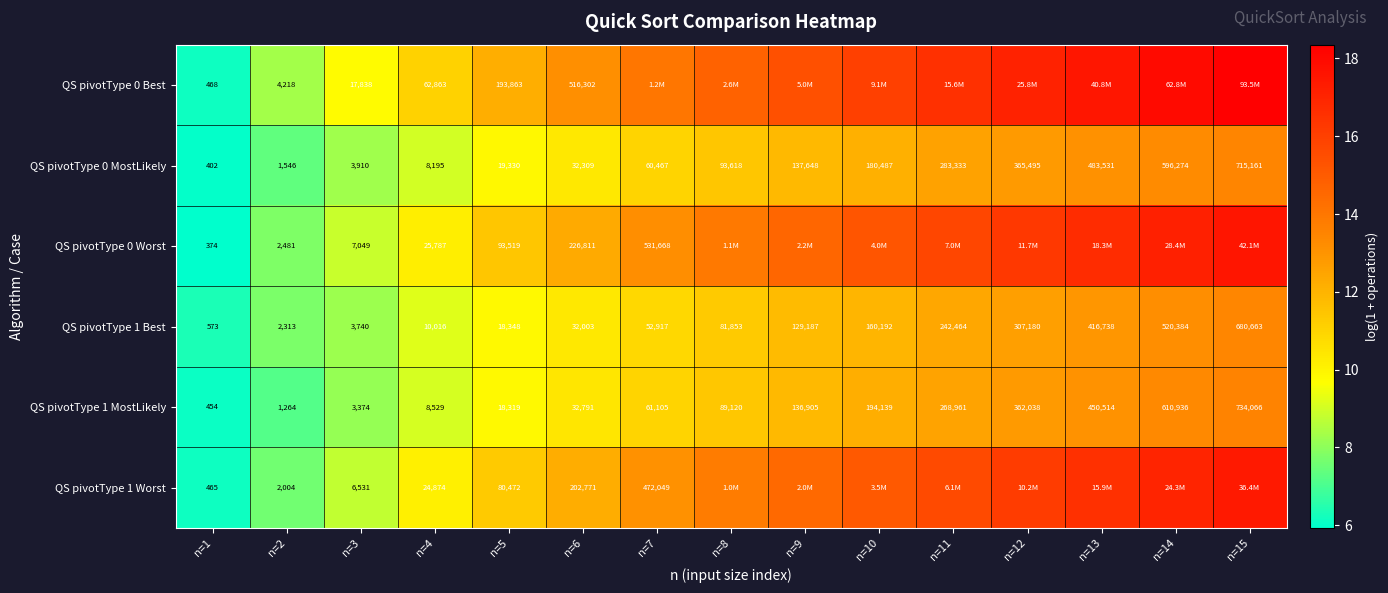

Is the value of QS pivotType 1 Worst at n=4 greater than the value of QS pivotType 0 Worst at n=6?

No